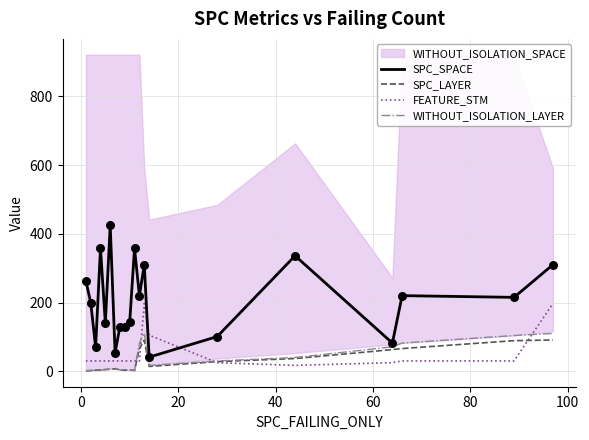

Which series contains the lowest Y value?

SPC_LAYER